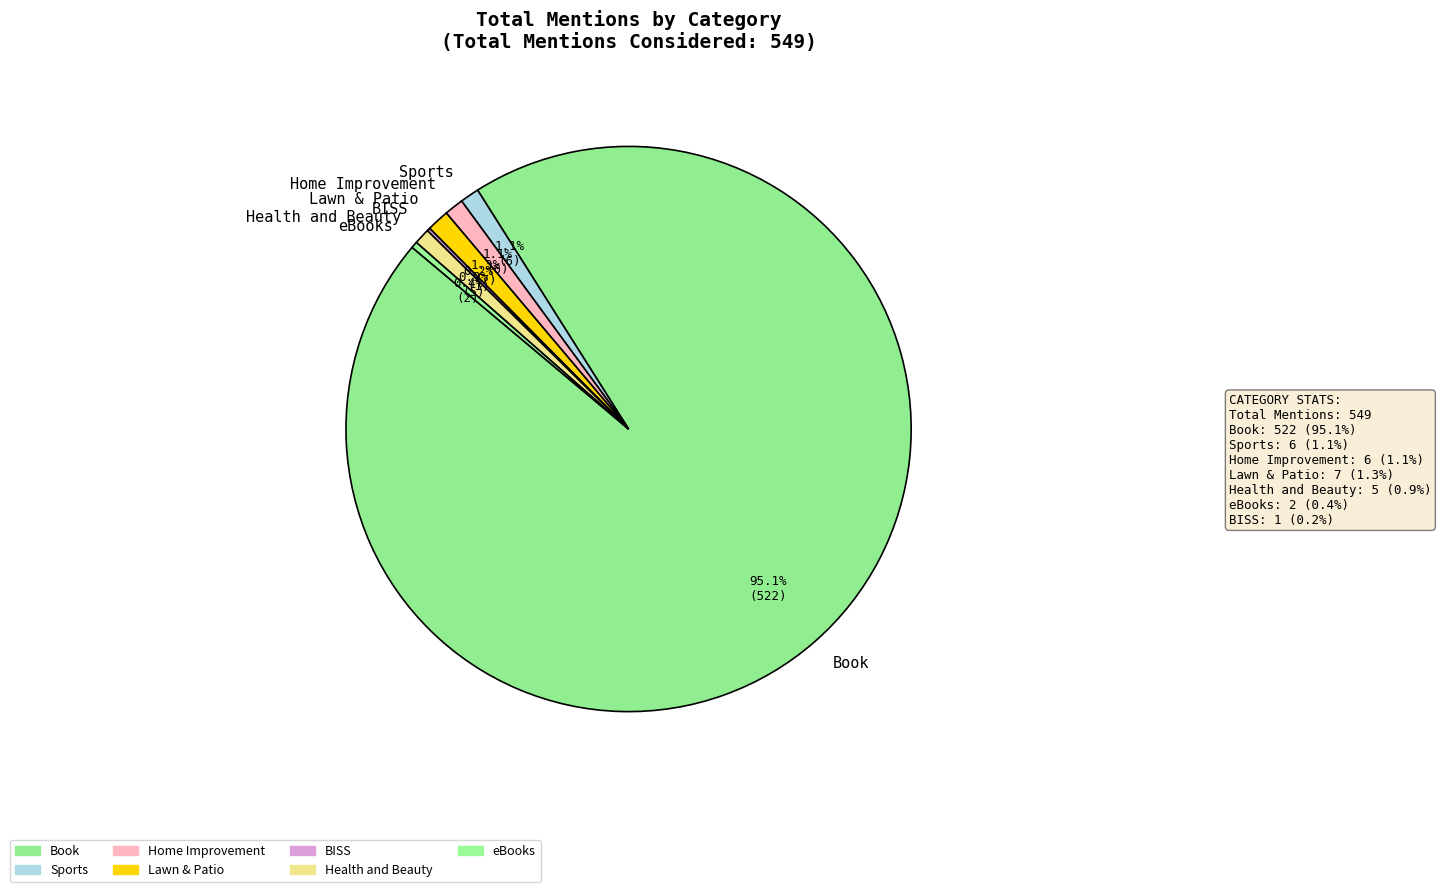

How much of the chart is everything except Health and Beauty?

99.1%